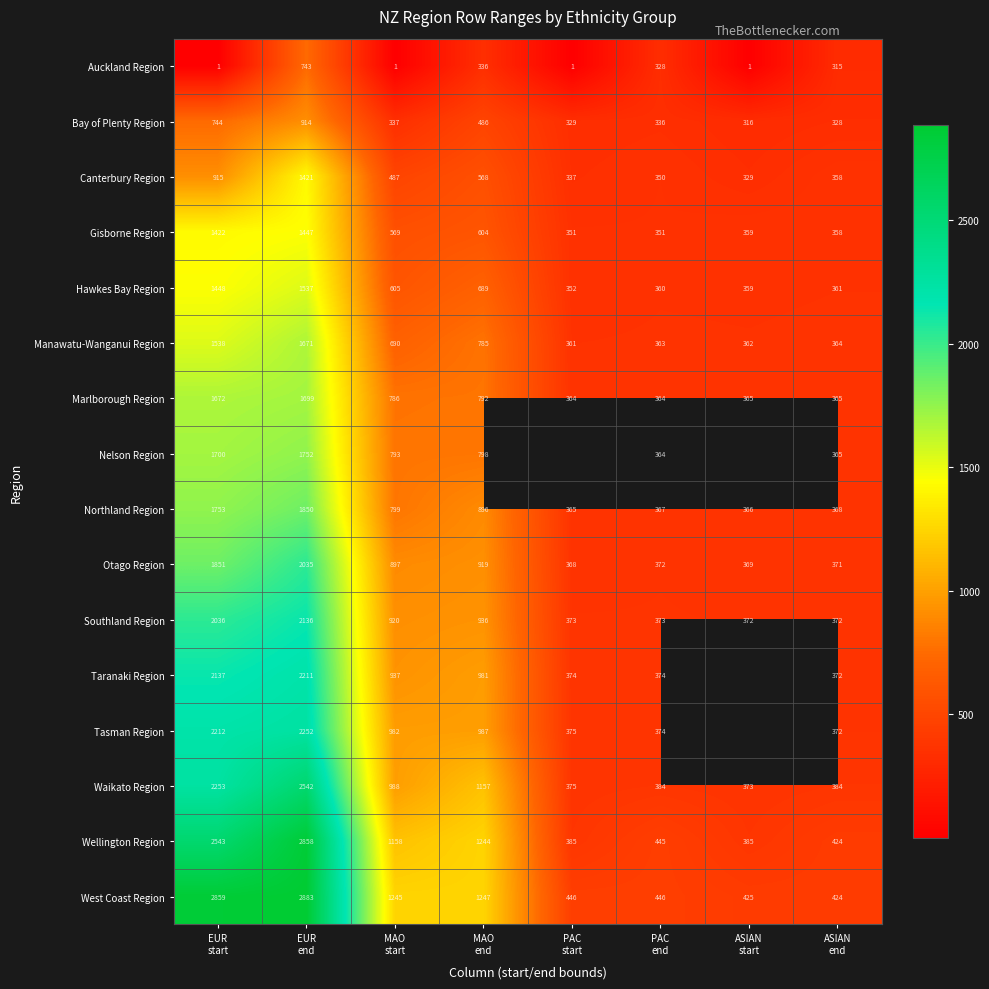

What is the average value of the Wellington Region series?

1180